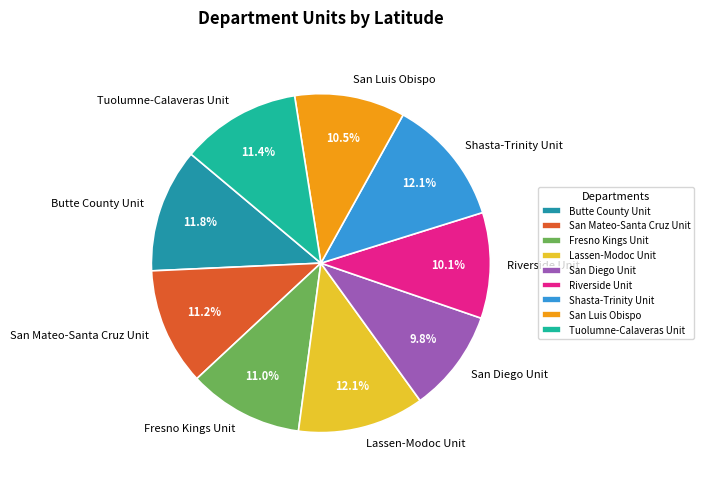

What percentage is the Butte County Unit slice, to the nearest percent?

12%